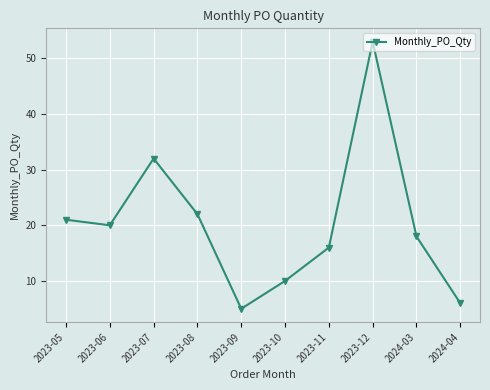

Between 2023-09 and 2023-11, which is larger?

2023-11